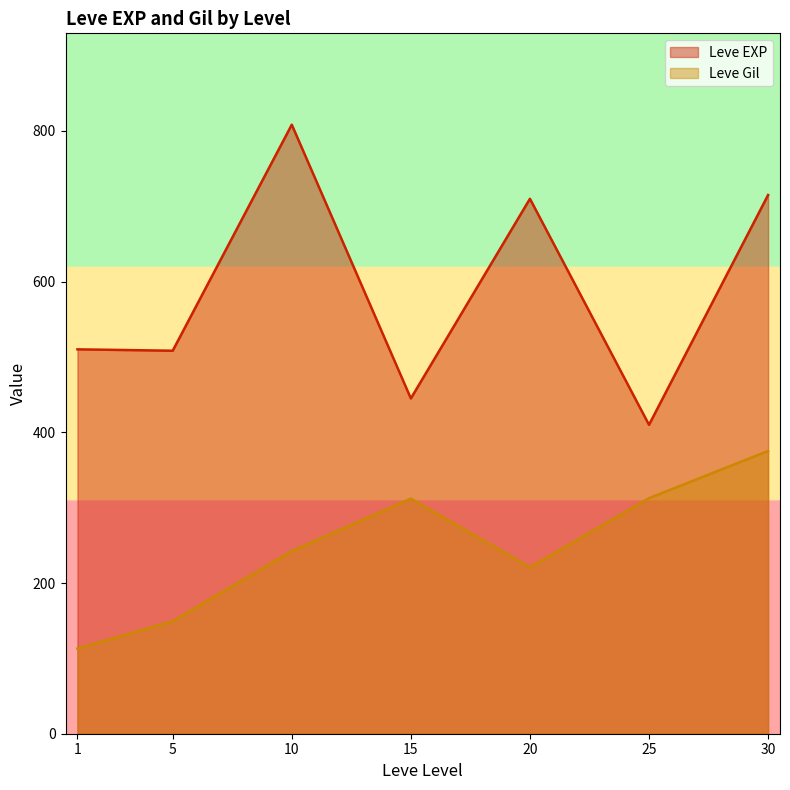

Which series ends up on top after the final intersection of Leve Gil and Leve EXP?

Leve EXP